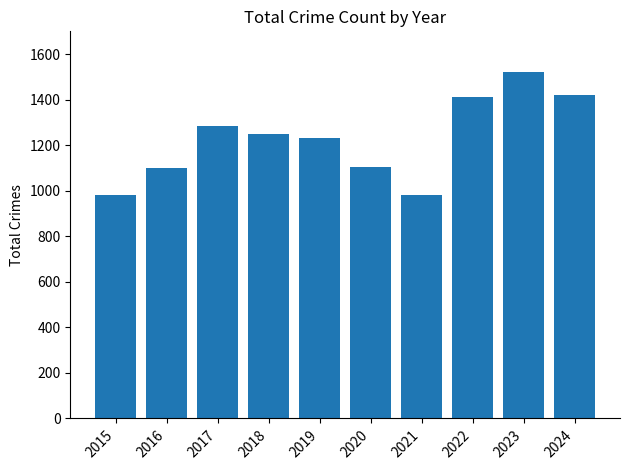

What is the difference between the second highest and minimum values?

437